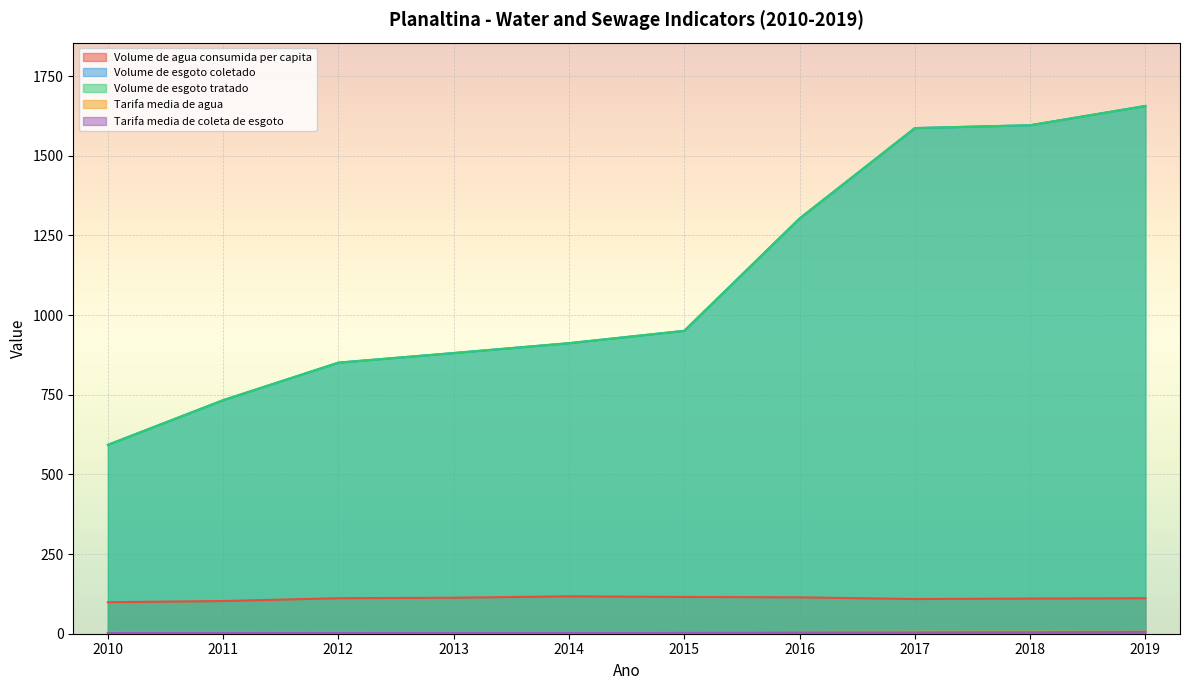

How many categories are shown in the chart?

10